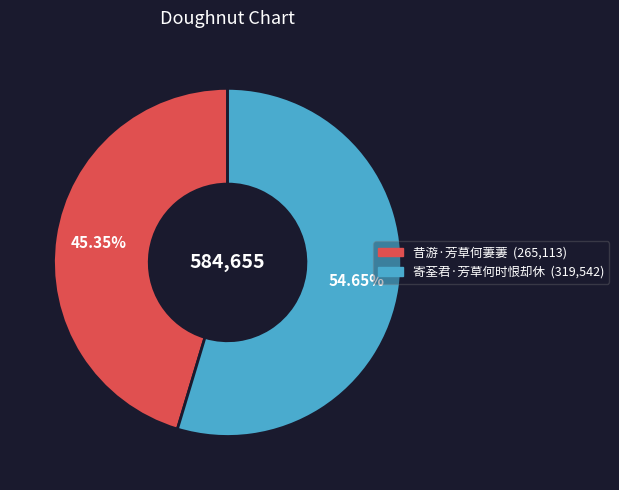

To the nearest percent, what is the difference between the 寄荃君·芳草何时恨却休 and 昔游·芳草何萋萋 slice percentages?

9%